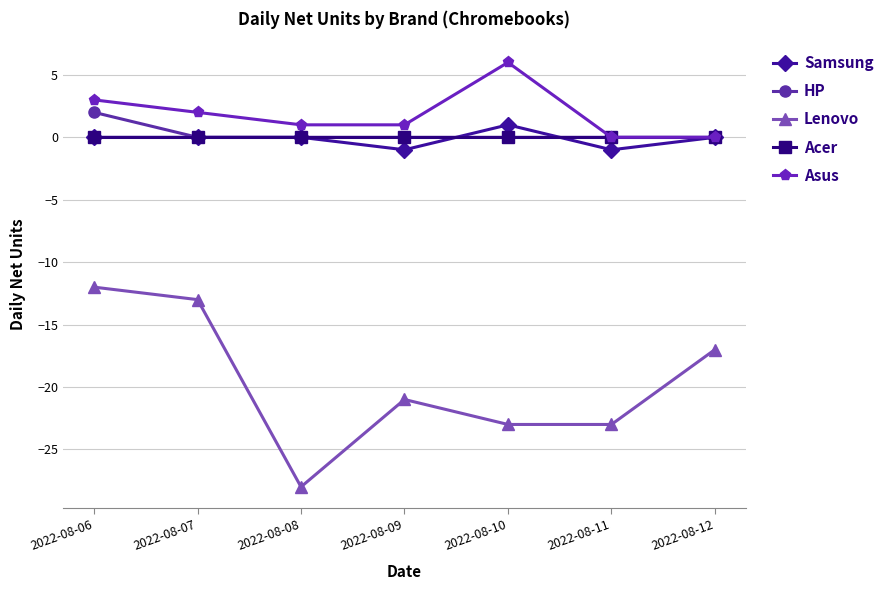

Which label corresponds to the largest value in the chart?

2022-08-10